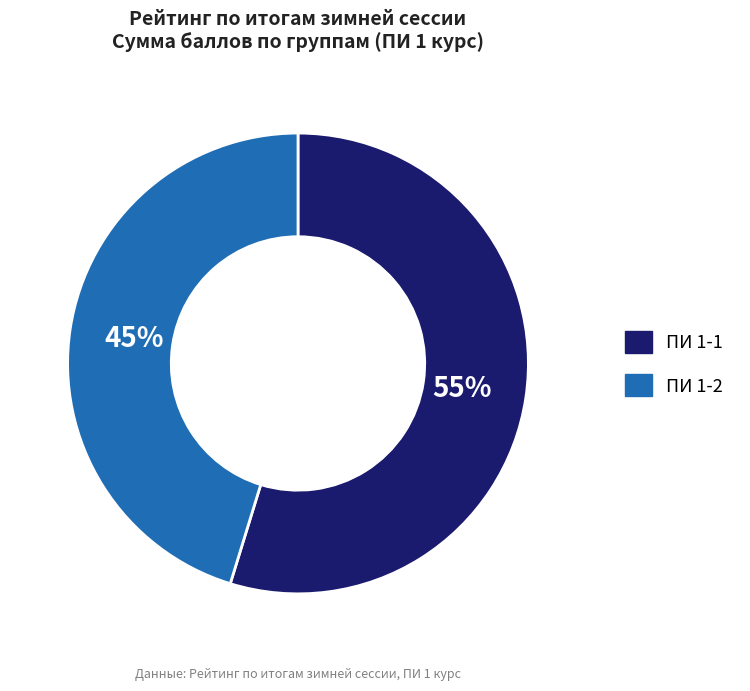

Which slice is the smallest?

ПИ 1-2